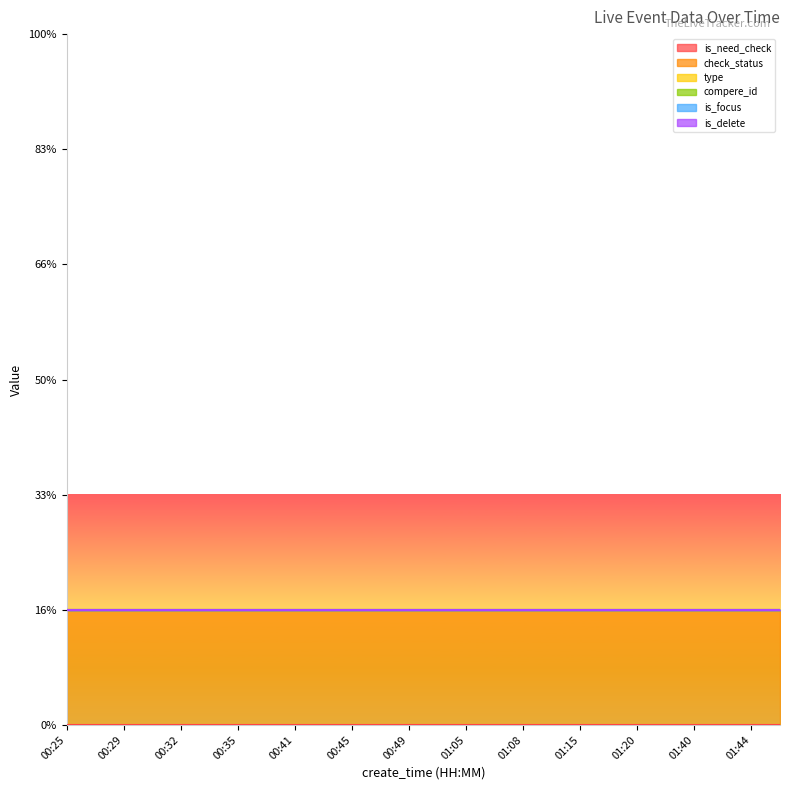

What is the label of the 17th point from the right?

00:42